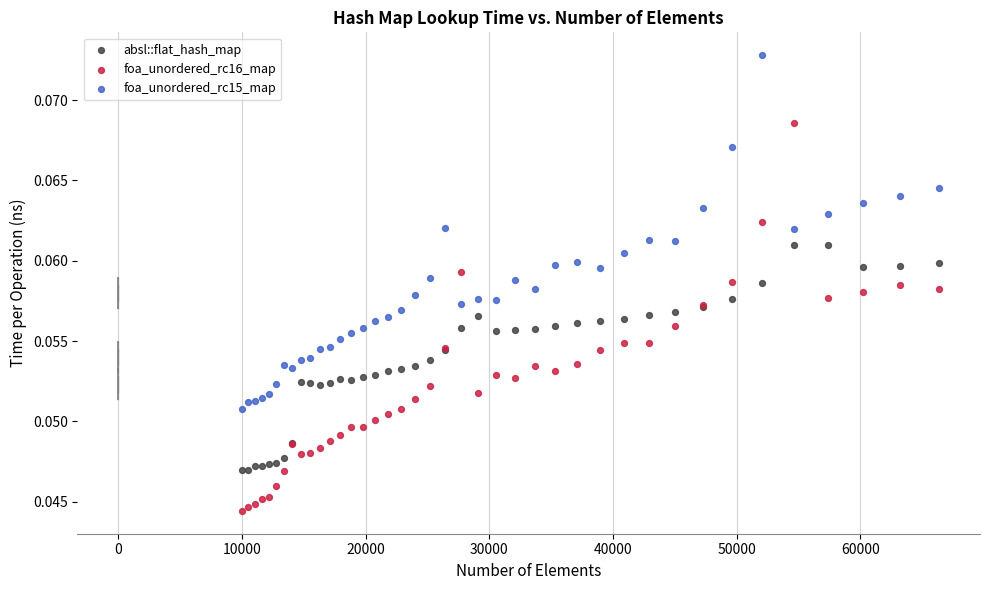

What are all the series names shown in the legend?

absl::flat_hash_map, foa_unordered_rc16_map, foa_unordered_rc15_map